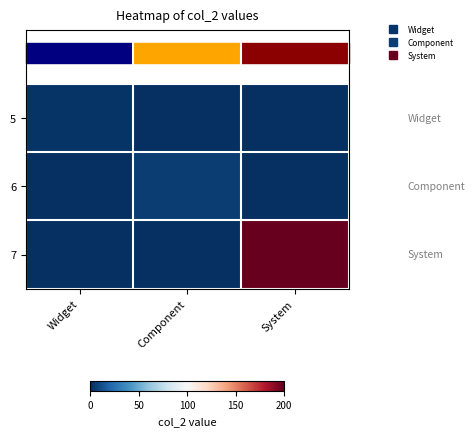

Rank the series by their maximum value, from highest to lowest.

7, 6, 5